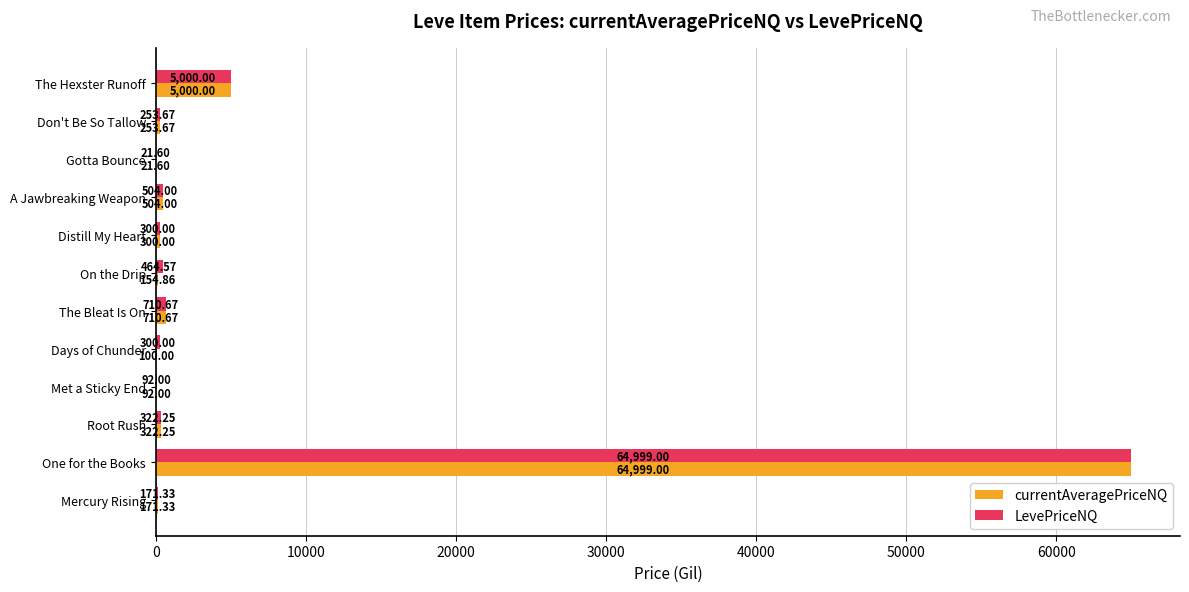

What is the sum of the LevePriceNQ values at Met a Sticky End and On the Drip?

556.6